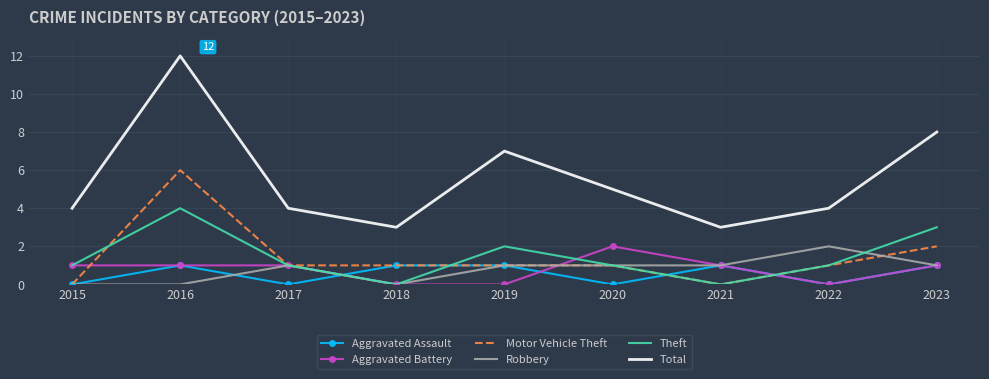

What is the sum of all Aggravated Assault values?

5